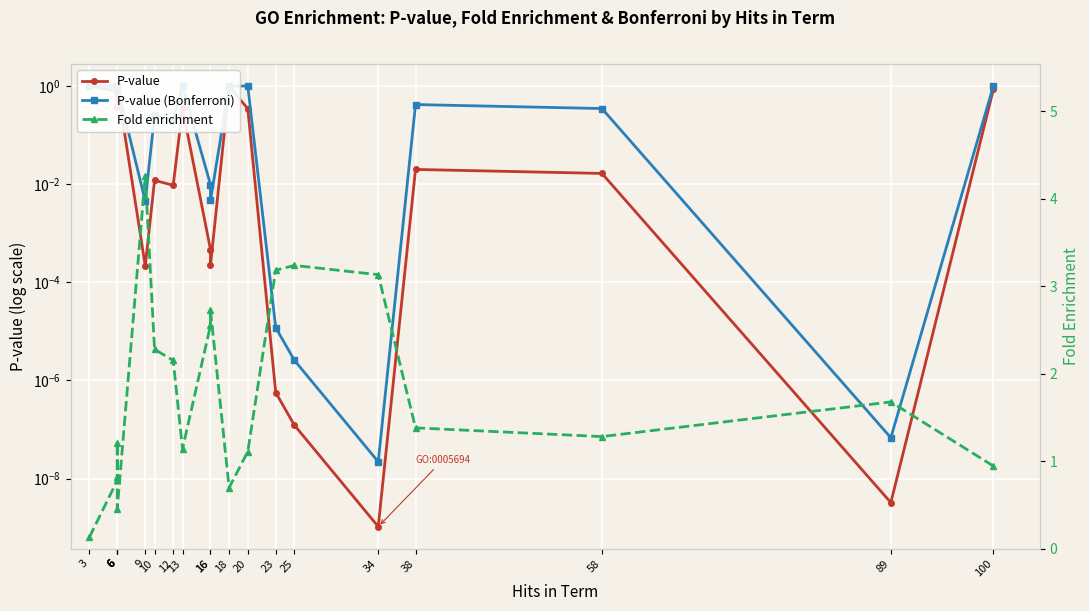

In Fold enrichment, how many points are lower than both neighbors (excluding endpoints)?

4